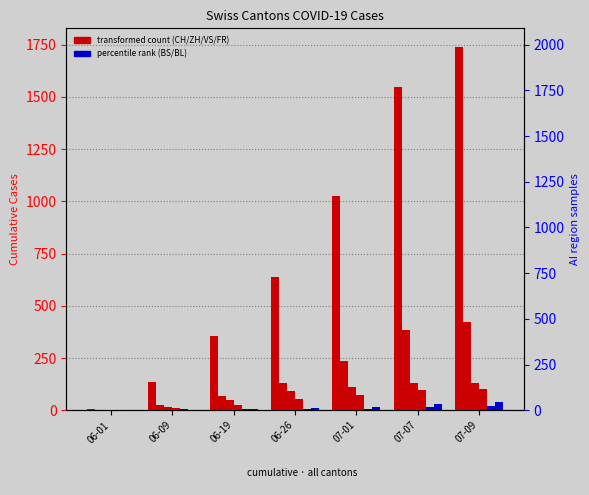

What is the value of the CH bar at the 1st from the left?

6